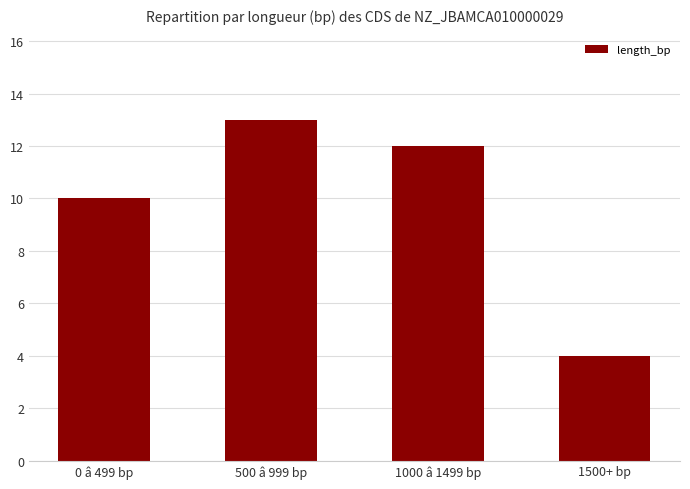

What position from the right is 1500+ bp?

1